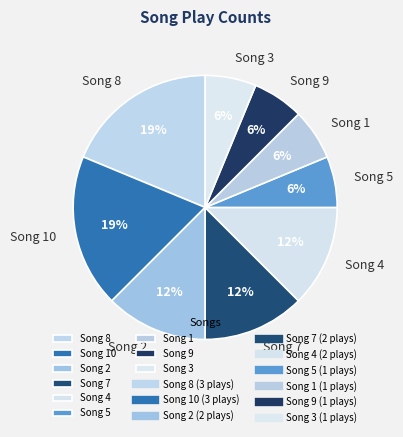

Is the sum of Song 1 and Song 9 greater than half?

No